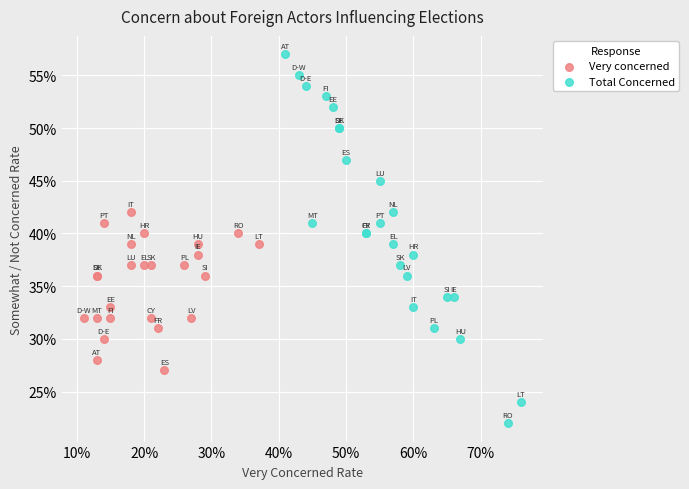

Which series contains the lowest Y value?

Total Concerned